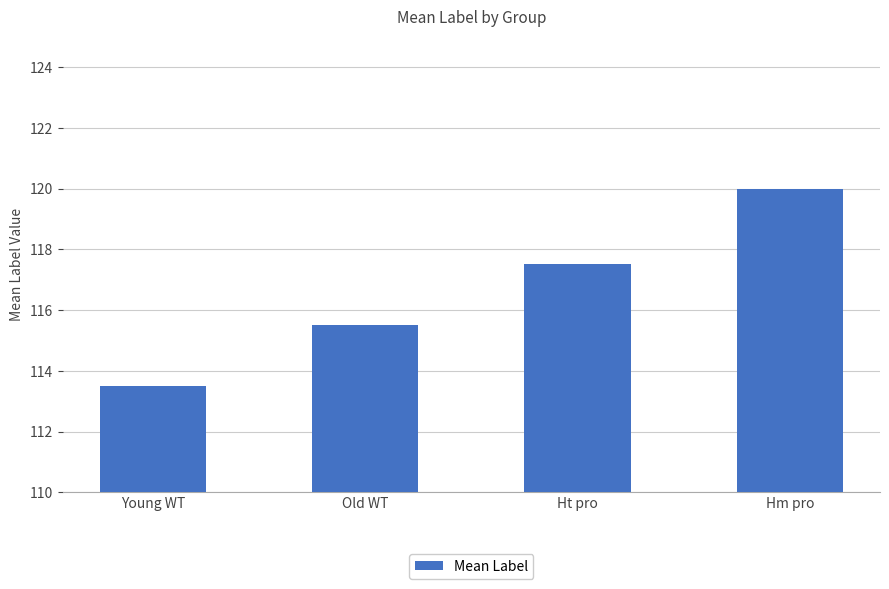

How many bars are there in total?

4